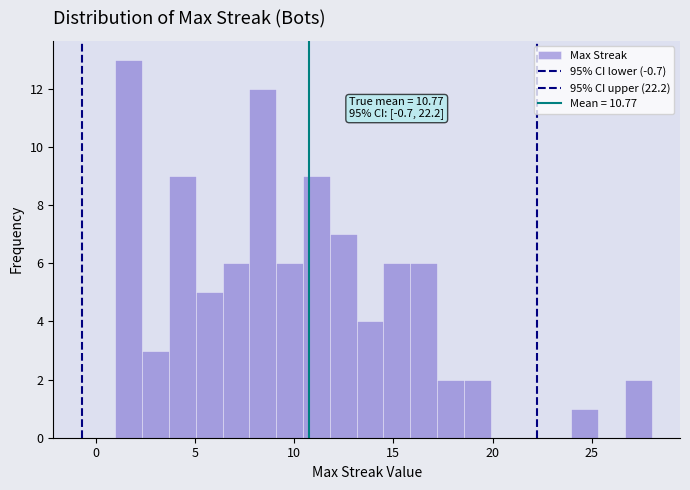

Read against the x-axis, roughly where is the centre of the tallest bar?

1.5